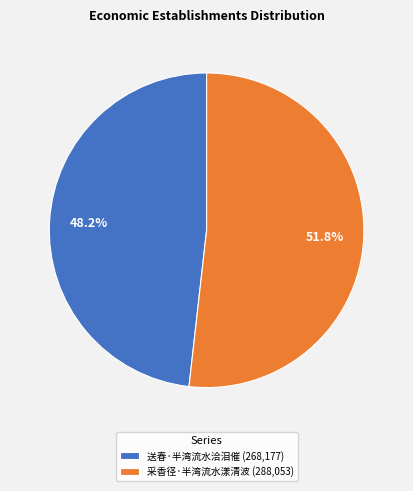

Which slice represents more than half of the pie?

采香径·半湾流水漾清波